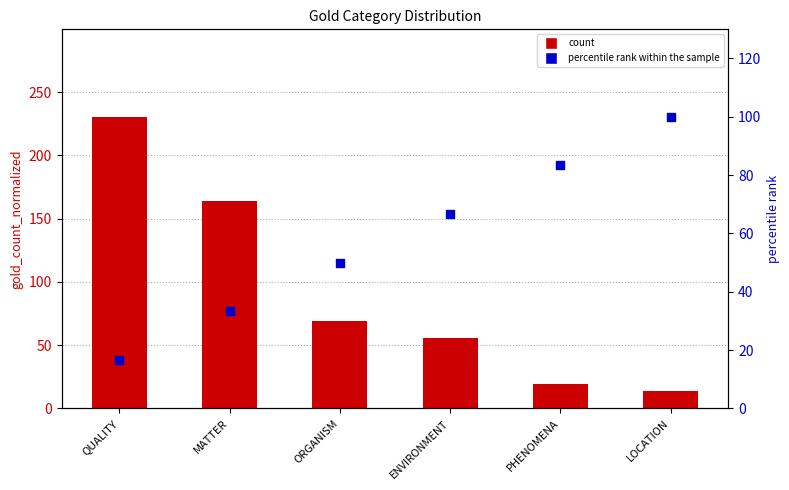

Is the value of count at MATTER greater than the value of percentile rank within the sample at QUALITY?

Yes